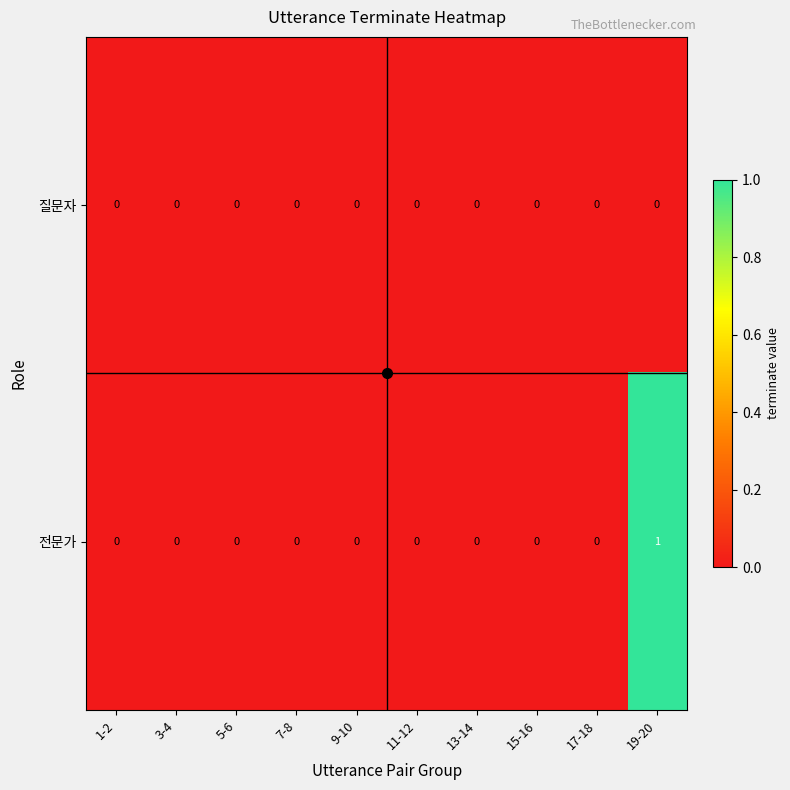

Which category has the highest value across all series?

19-20